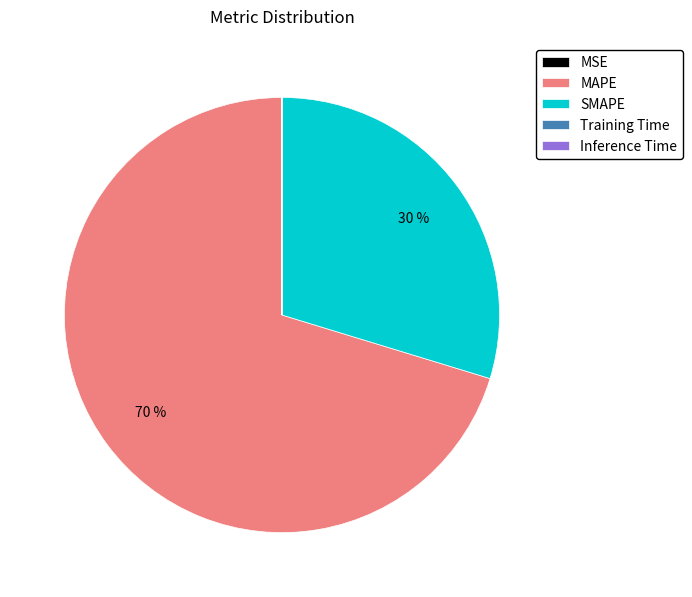

To the nearest percent, what is the difference between the largest and smallest slice percentages?

70%